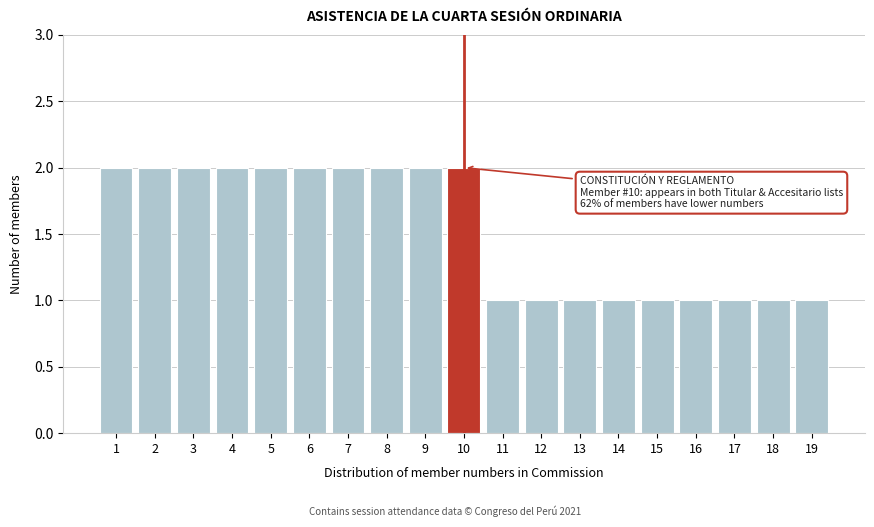

Reading right to left, what are all the values shown in this chart?

1	1	1	1	1	1	1	1	1	2	2	2	2	2	2	2	2	2	2